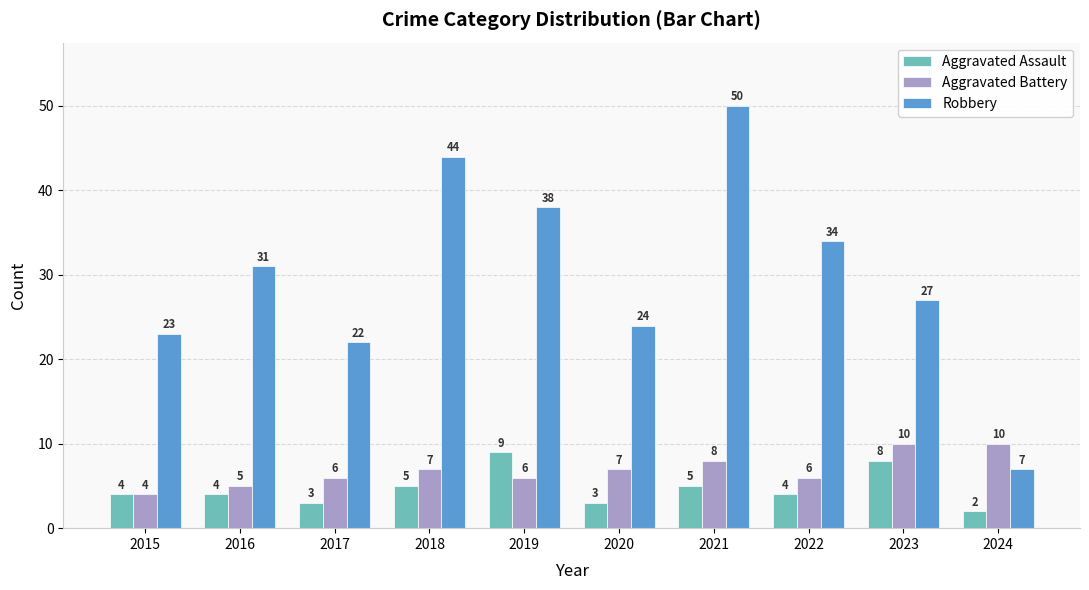

Is the value of Aggravated Assault at 2019 greater than the value of Aggravated Battery at 2017?

Yes